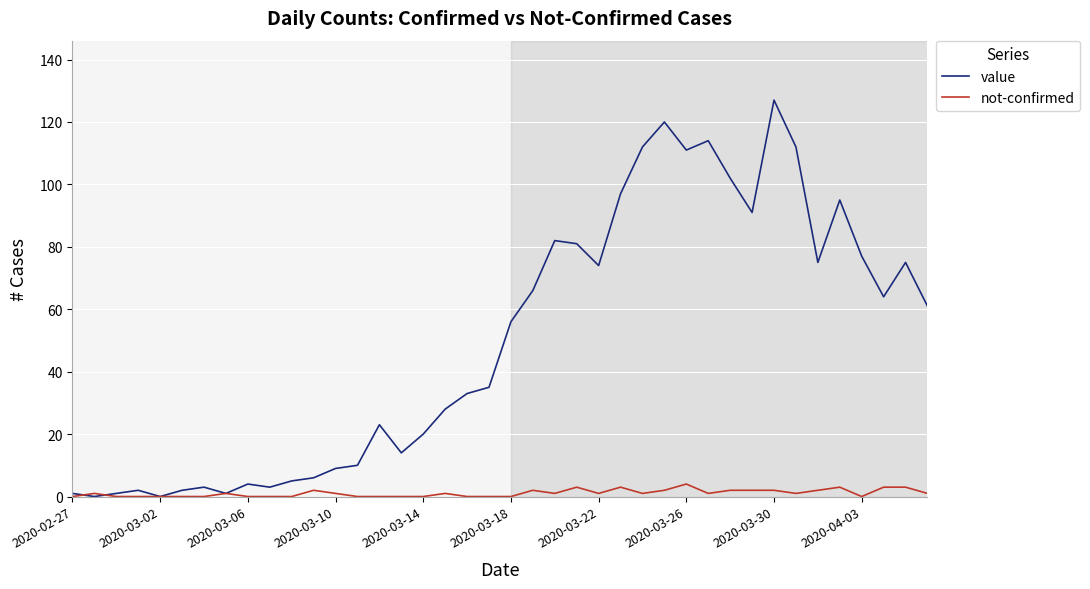

Which series has the widest spread of values?

value